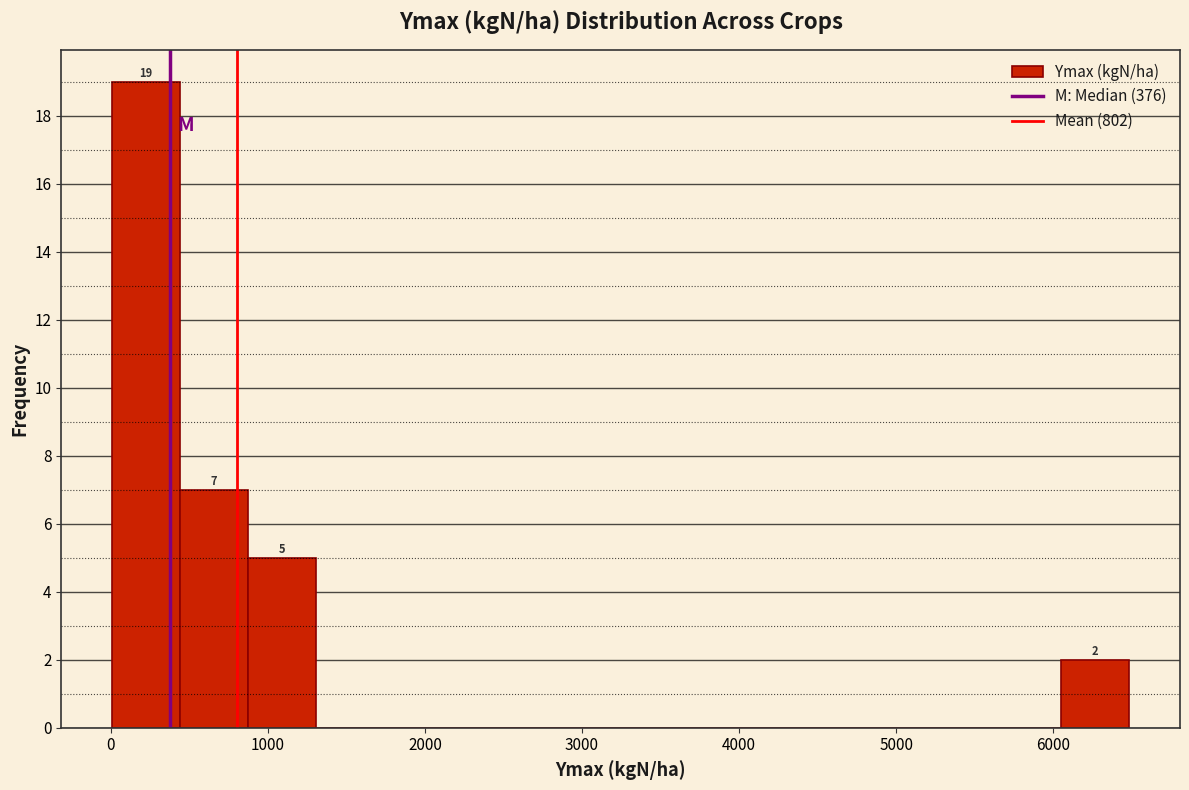

Over which range of the x-axis is the bar tallest?

0 to 400